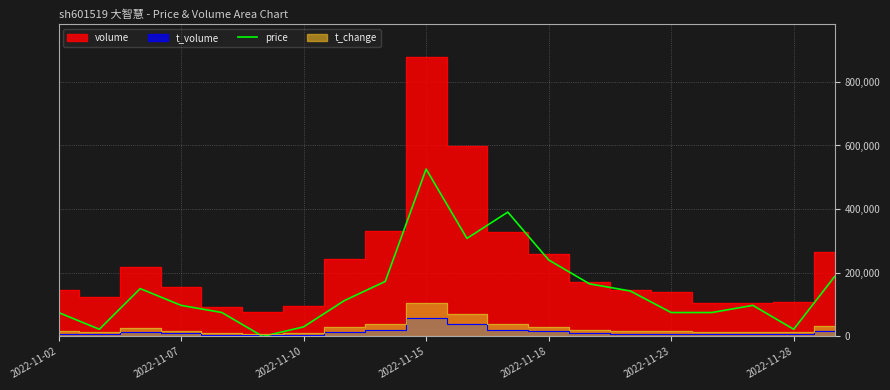

The value at 19 is 302886.3. True or false?

False